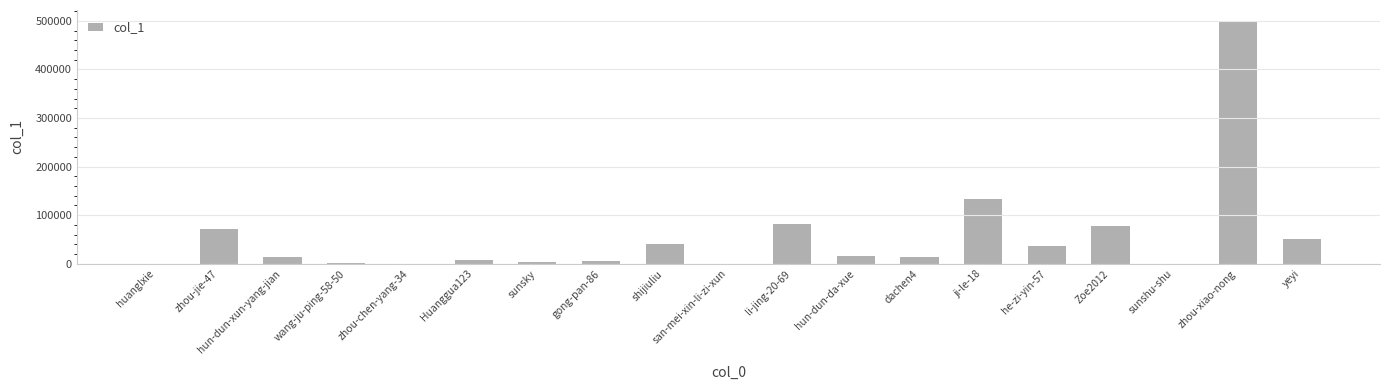

Which has a higher value, Zoe2012 or gong-pan-86?

Zoe2012